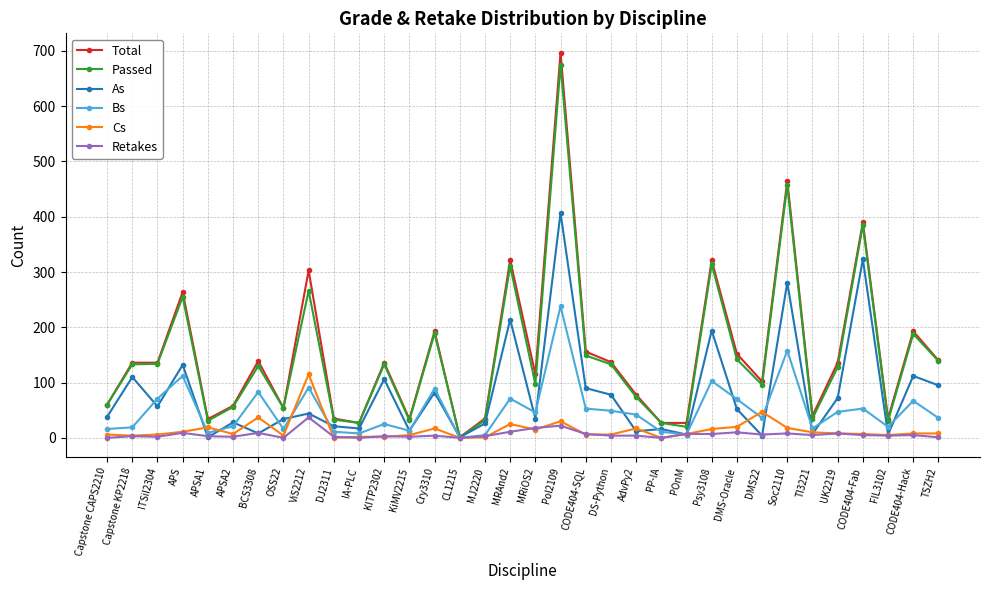

What is the maximum value shown in the chart?

697